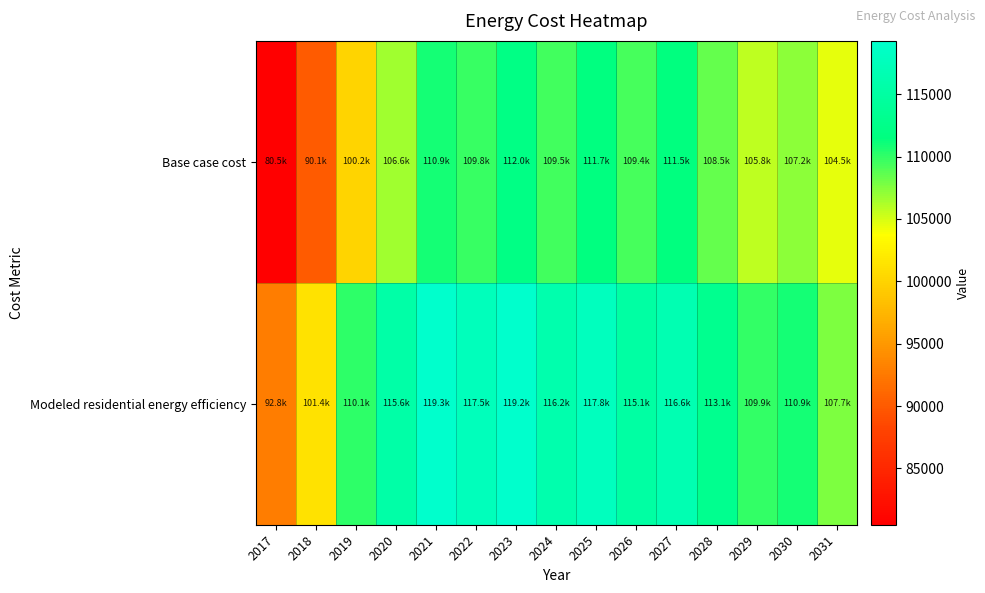

Which series has the largest total across all categories?

Modeled residential energy efficiency